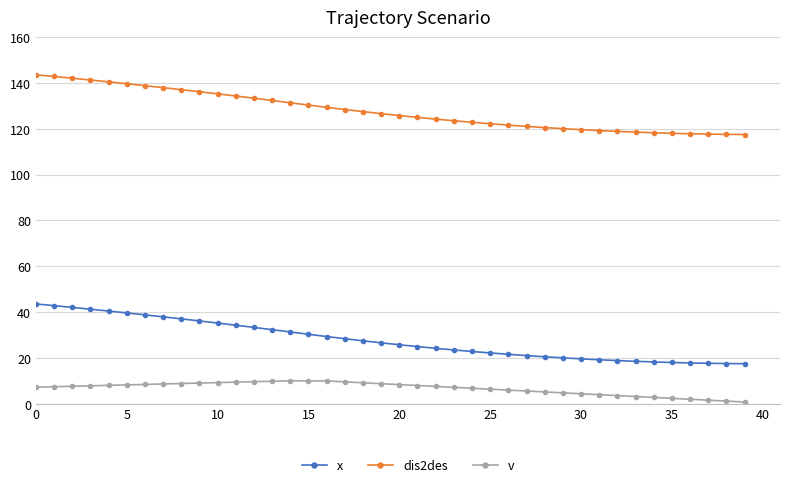

Which series has the largest total across all categories?

dis2des